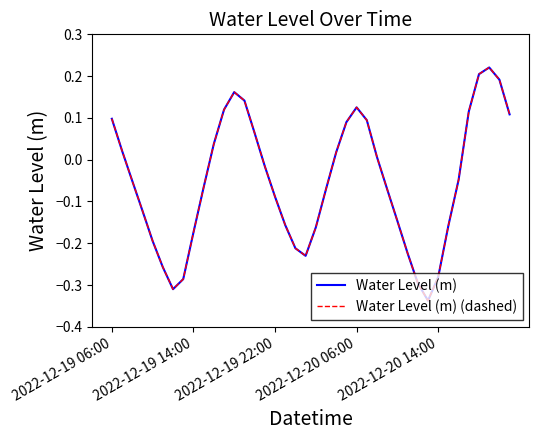

Reading left to right, transcribe all the data shown in this chart.

Water Level (m): 0.1	0.0	-0.1	-0.1	-0.2	-0.3	-0.3	-0.3	-0.2	-0.1	0.0	0.1	0.2	0.1	0.1	-0.0	-0.1	-0.2	-0.2	-0.2	-0.2	-0.1	0.0	0.1	0.1	0.1	0.0	-0.1	-0.1	-0.2	-0.3	-0.3	-0.3	-0.2	-0.0	0.1	0.2	0.2	0.2	0.1
Water Level (m) (dashed): 0.1	0.0	-0.1	-0.1	-0.2	-0.3	-0.3	-0.3	-0.2	-0.1	0.0	0.1	0.2	0.1	0.1	-0.0	-0.1	-0.2	-0.2	-0.2	-0.2	-0.1	0.0	0.1	0.1	0.1	0.0	-0.1	-0.1	-0.2	-0.3	-0.3	-0.3	-0.2	-0.0	0.1	0.2	0.2	0.2	0.1